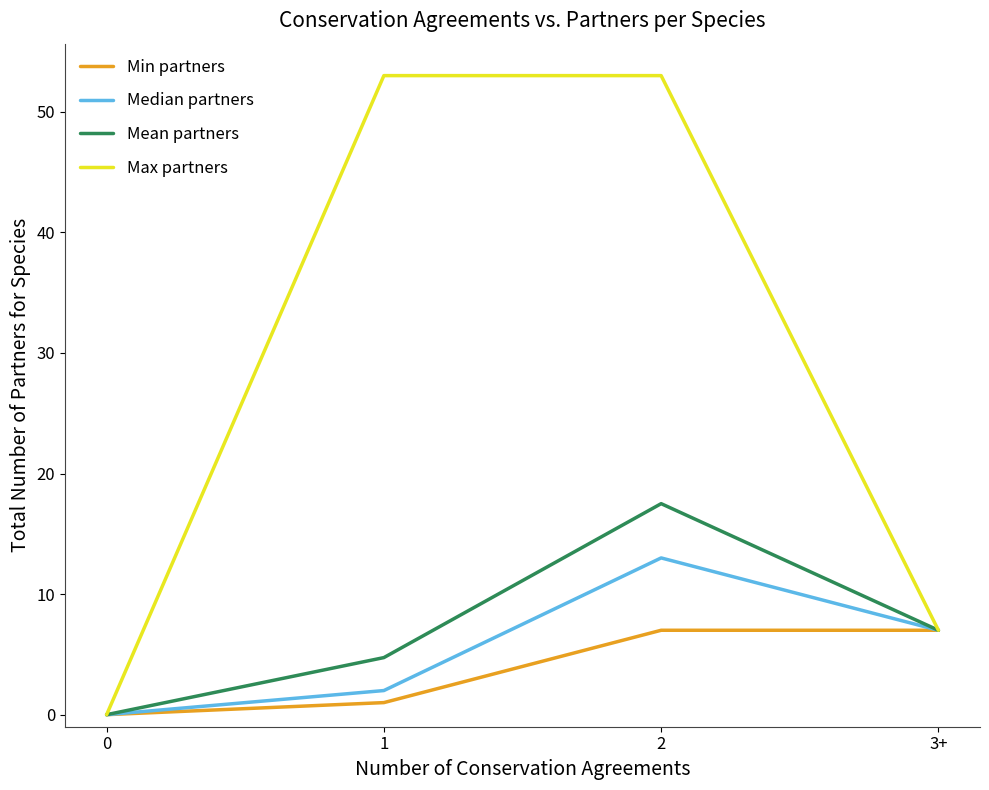

True or false: Median partners has a value of 13.0 at 2.

True